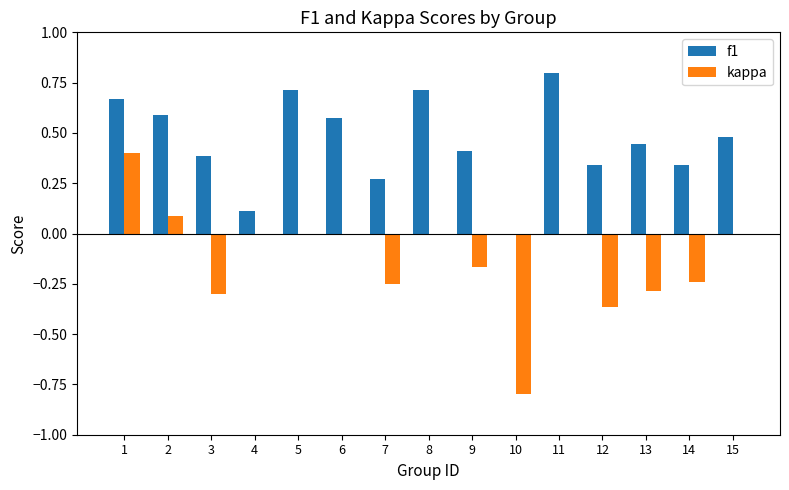

What is the greatest value displayed?

0.8